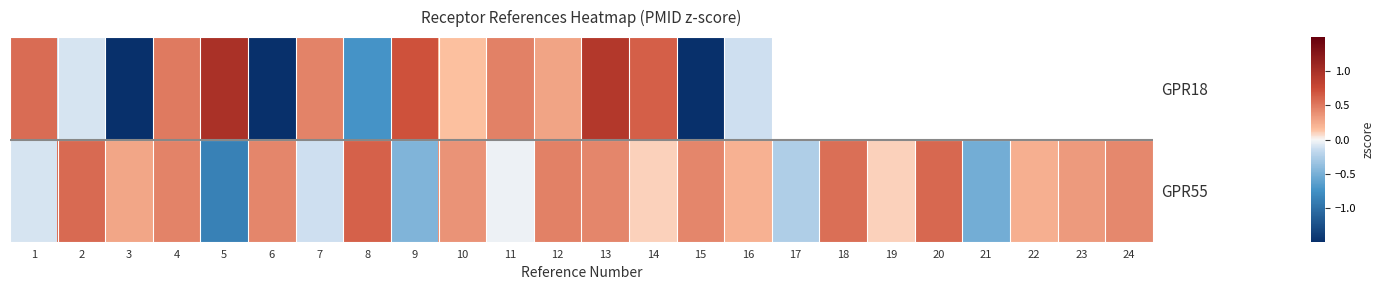

How many negative values does the GPR55 series have?

7